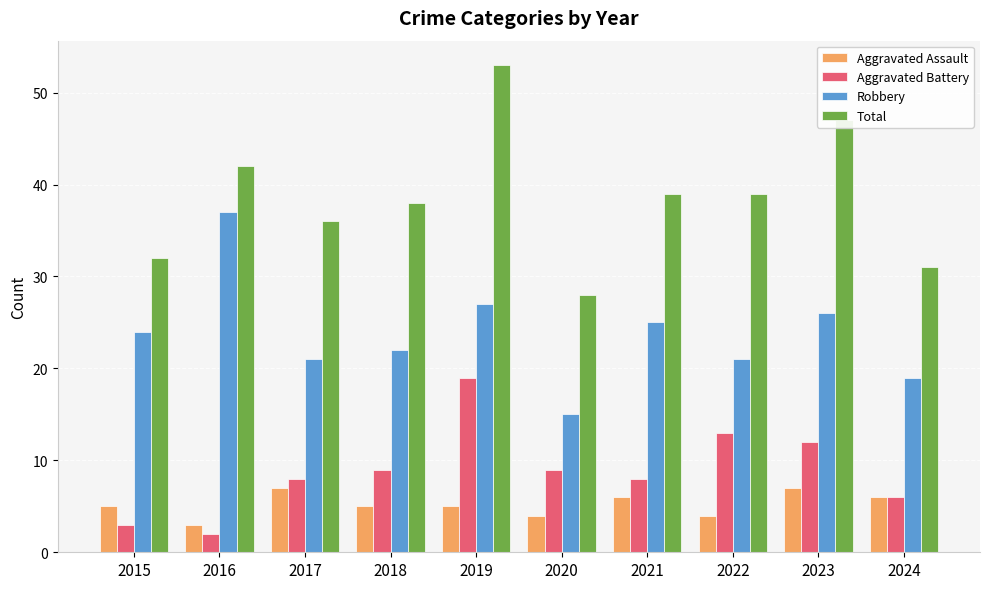

The Total series shows 39 at 2021. True or false?

True